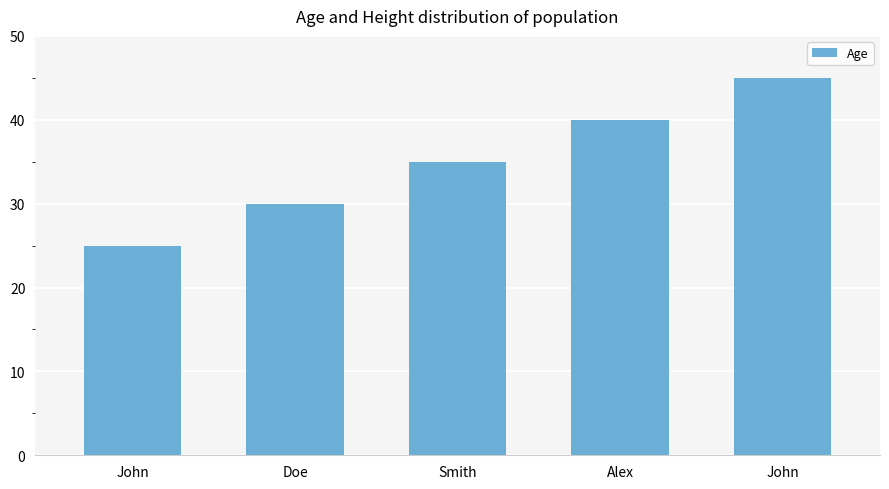

Are the bars horizontal?

No